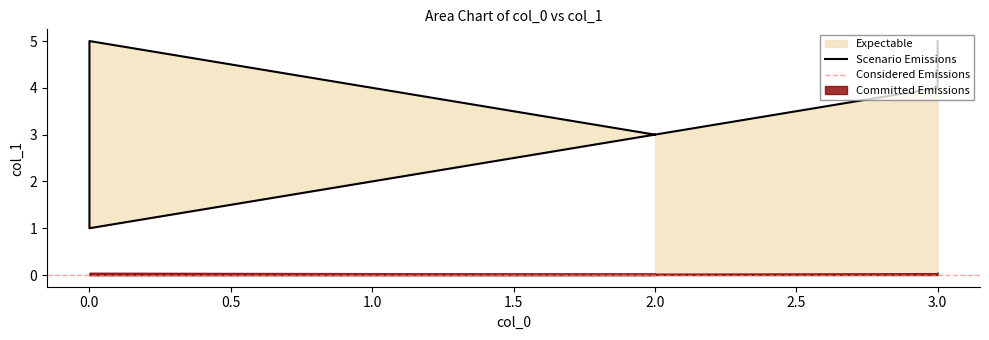

What is the average value?

3